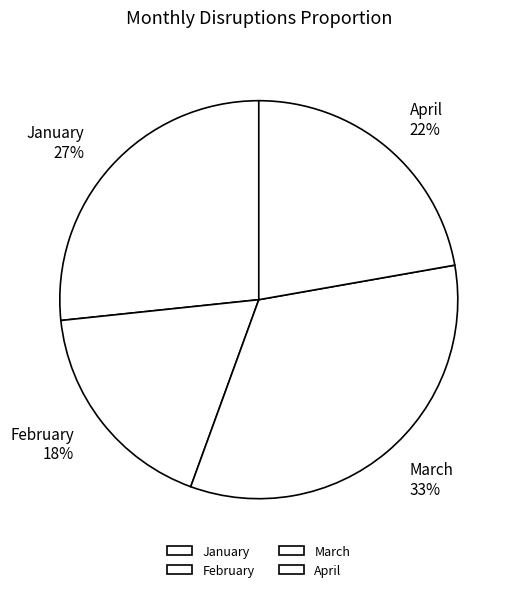

To the nearest percent, what portion does January represent?

27%